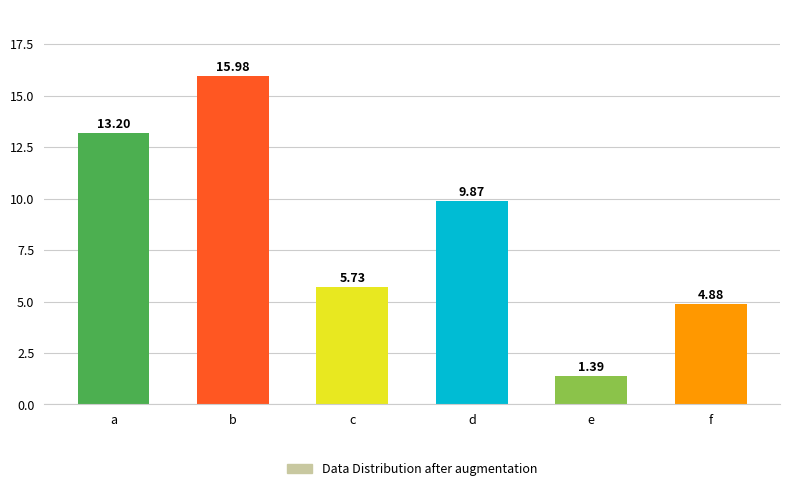

Where is the data nearest to the value 8?

d